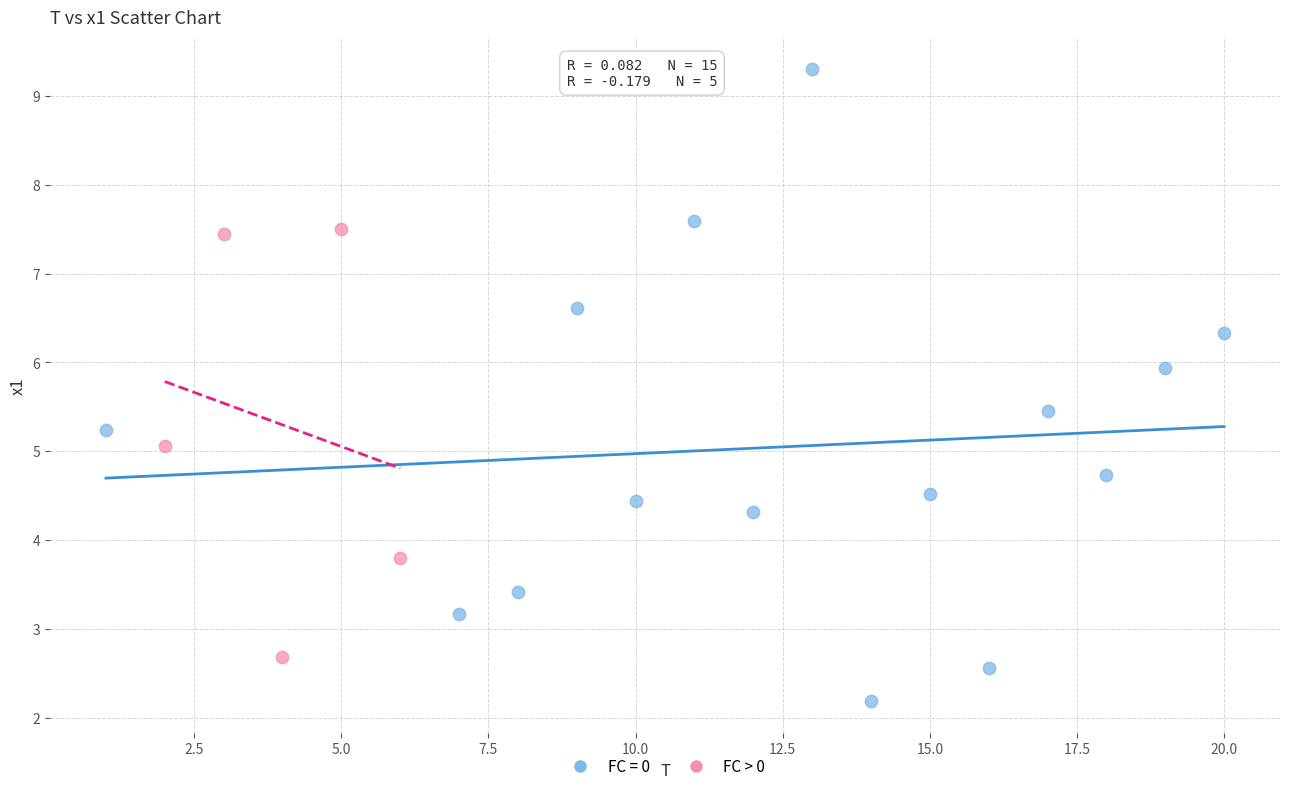

Which series reaches the minimum Y coordinate?

FC = 0